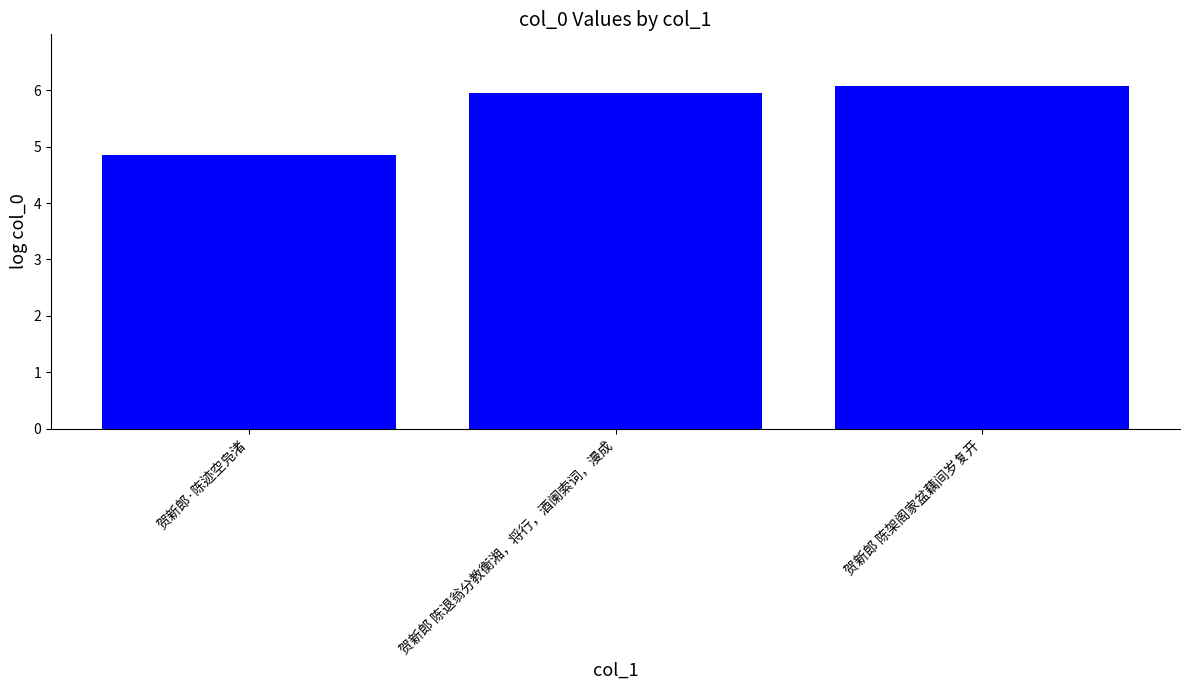

How many series are shown in this chart?

1